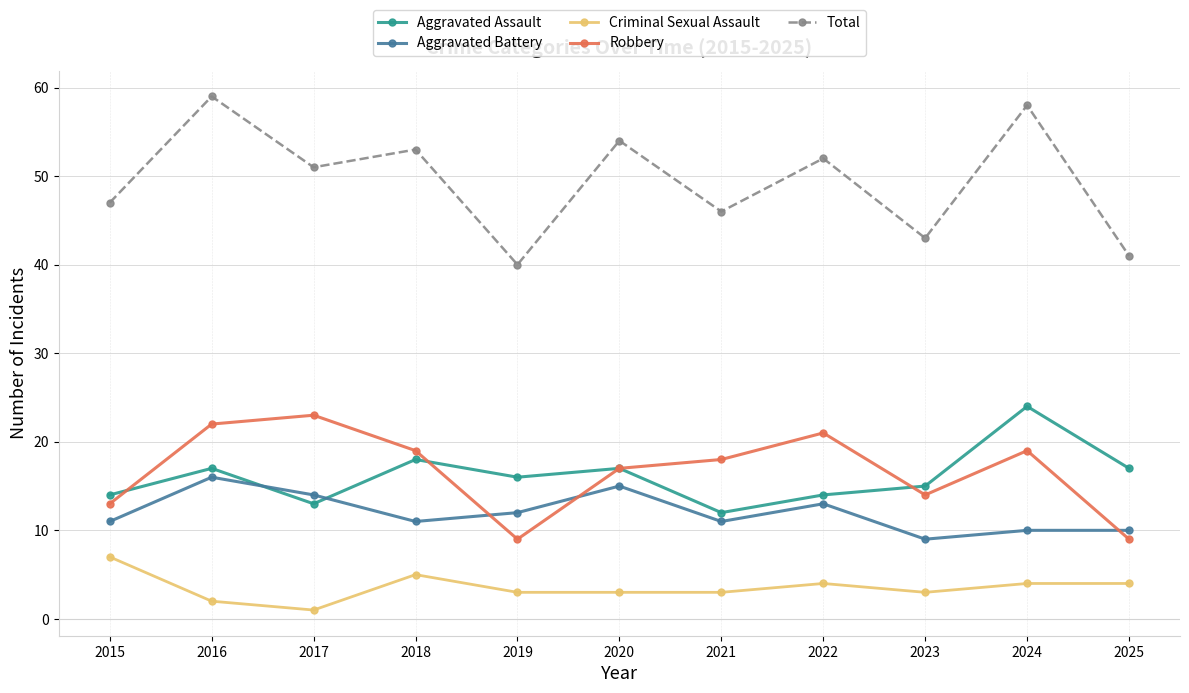

Where is Aggravated Assault nearest to the value 18?

2018